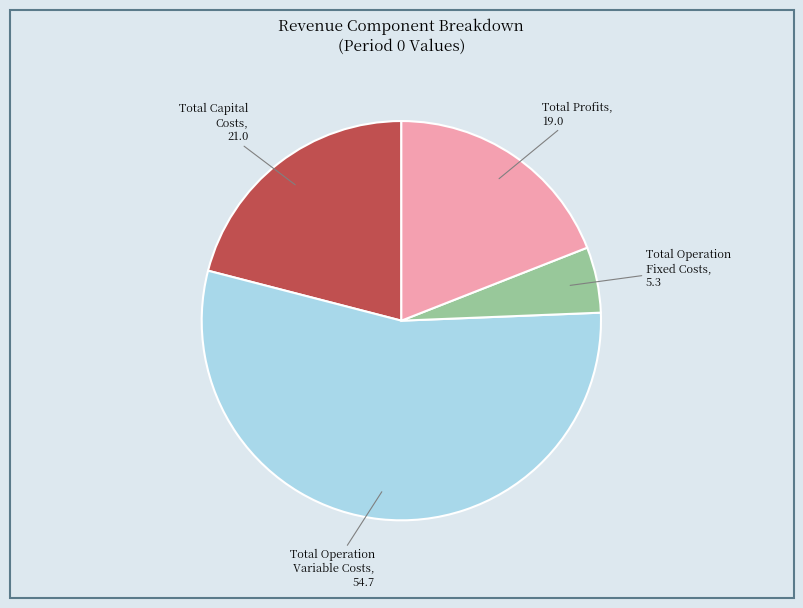

Rank the categories by value from highest to lowest.

Total Operation Variable Costs, Total Capital Costs, Total Profits, Total Operation Fixed Costs